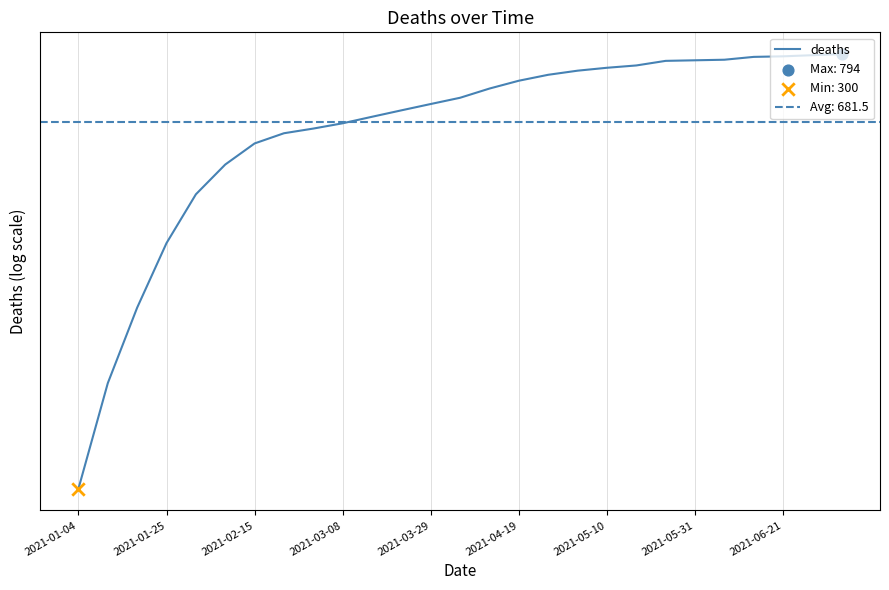

What is the ratio of the value at 2021-05-10 to the value at 11?

0.9